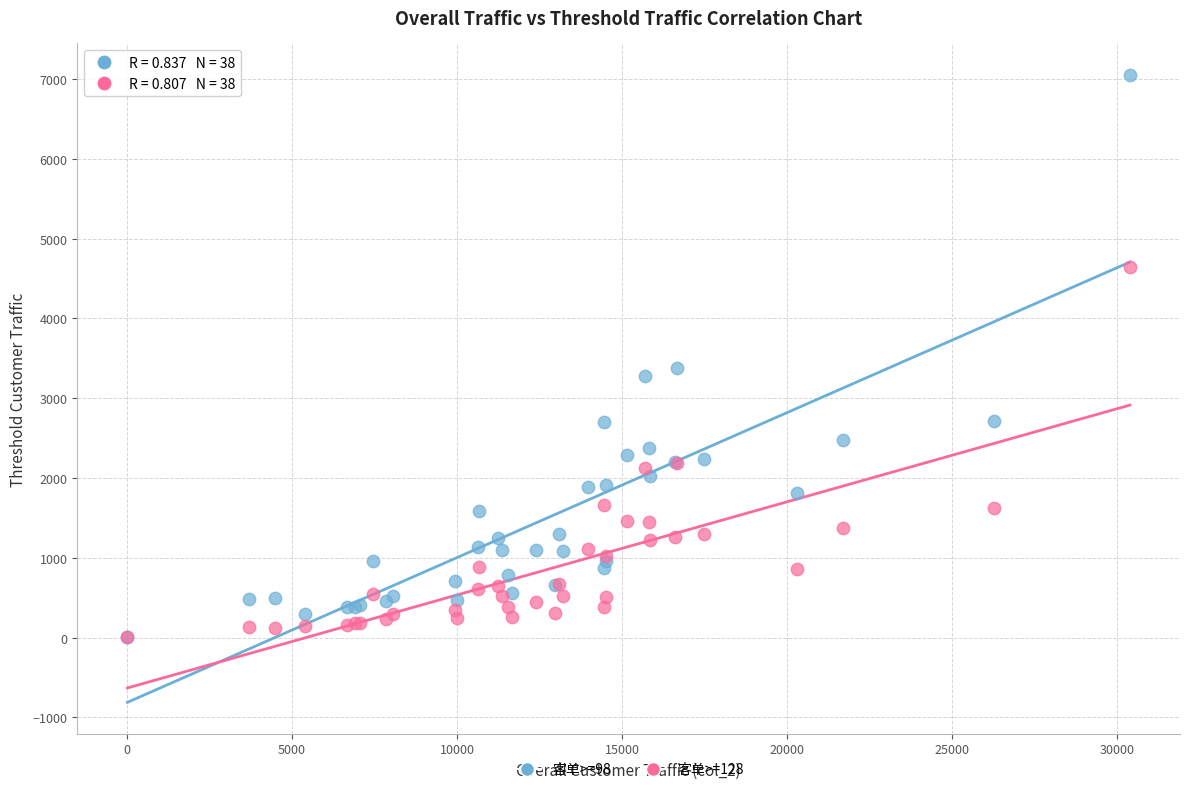

Across all series, what Y value is closest to 3533?

3374